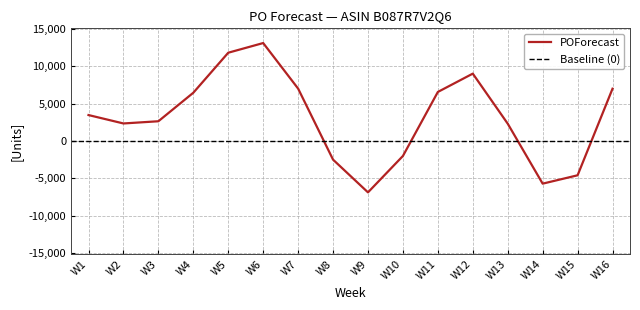

How many interior local valleys (lower than both neighbors) does the data have?

3